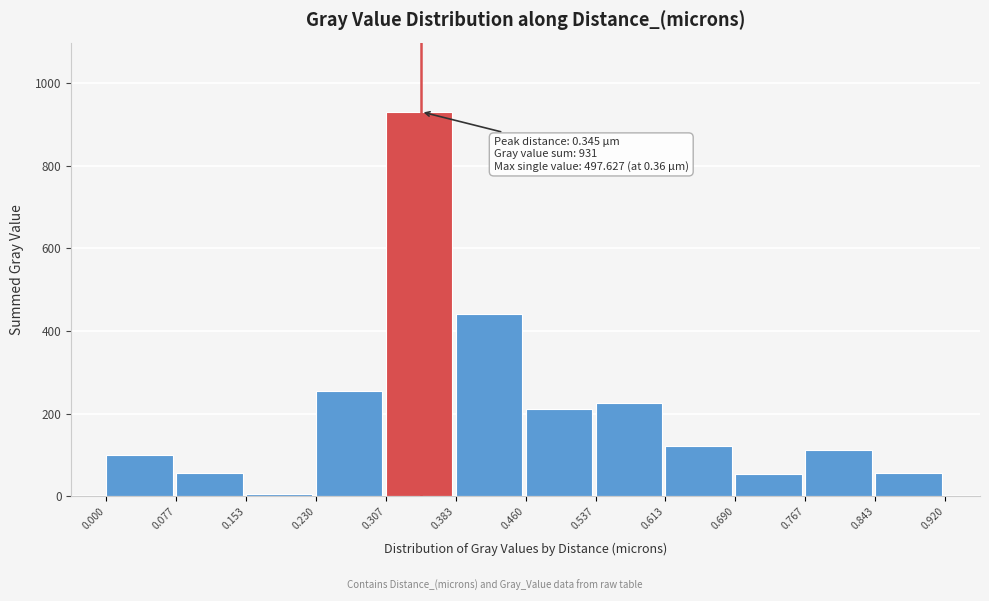

Over which range of the x-axis is the bar tallest?

0.307 to 0.383